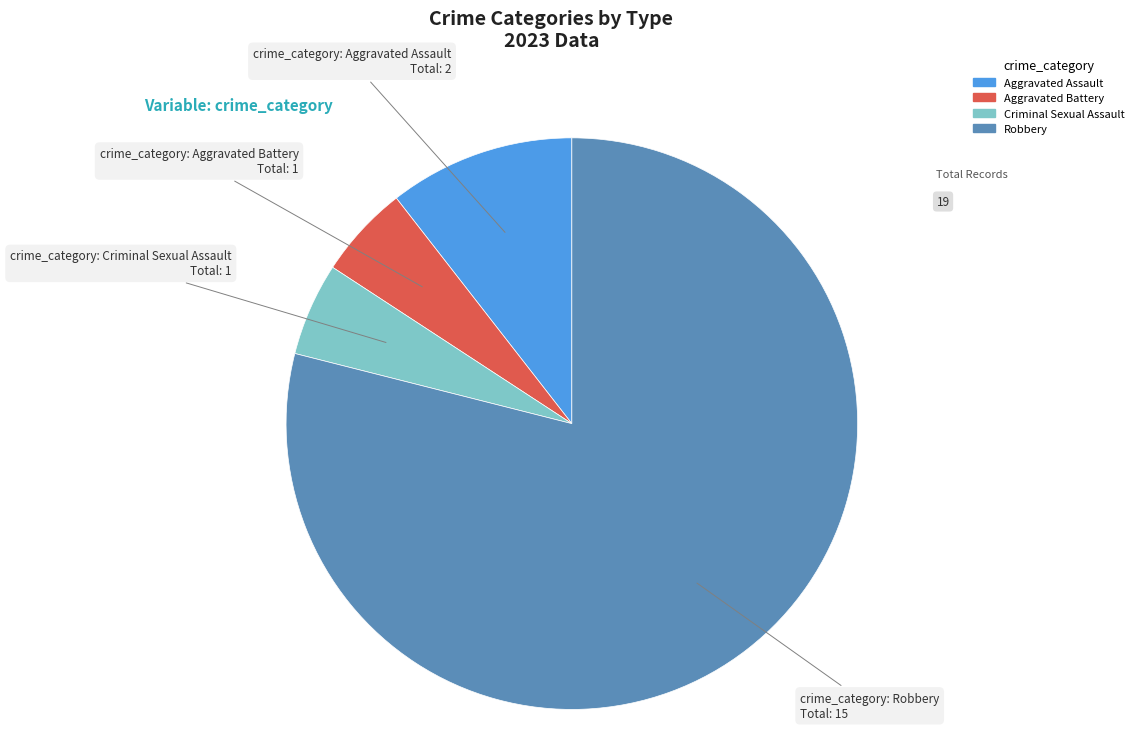

Approximately how many times larger is the value at Robbery compared to Criminal Sexual Assault?

15.0